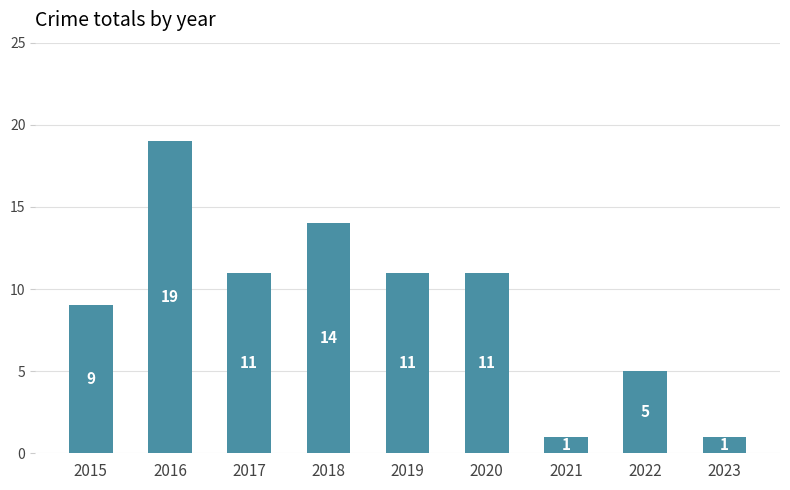

What is the maximum value shown in the chart?

19